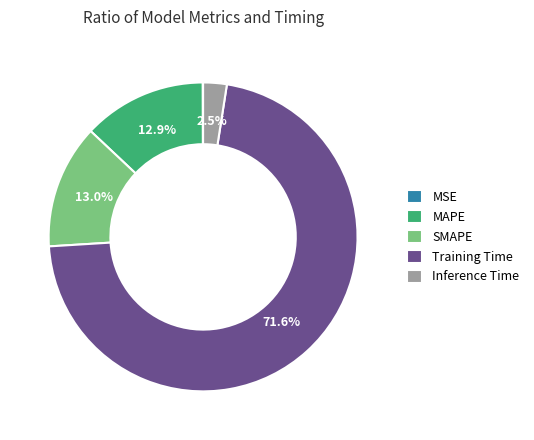

What is the majority slice?

Training Time